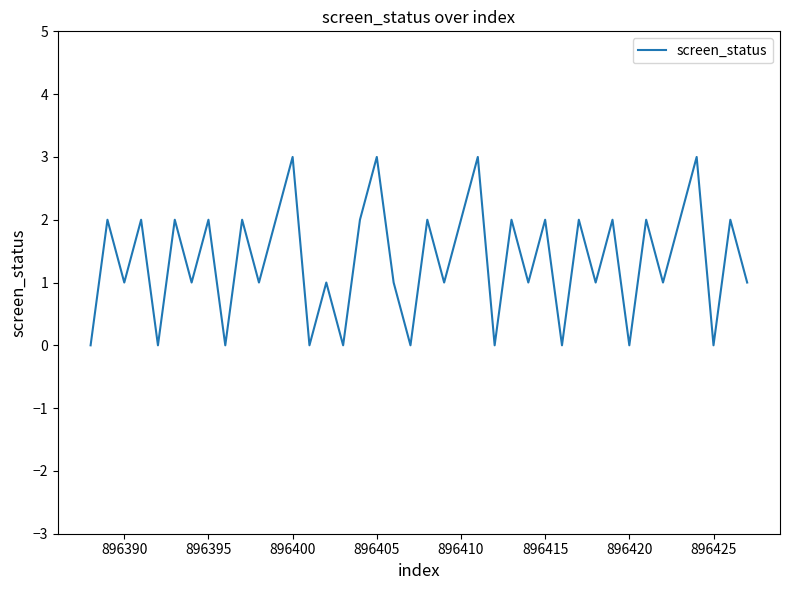

What is the greatest value displayed?

3